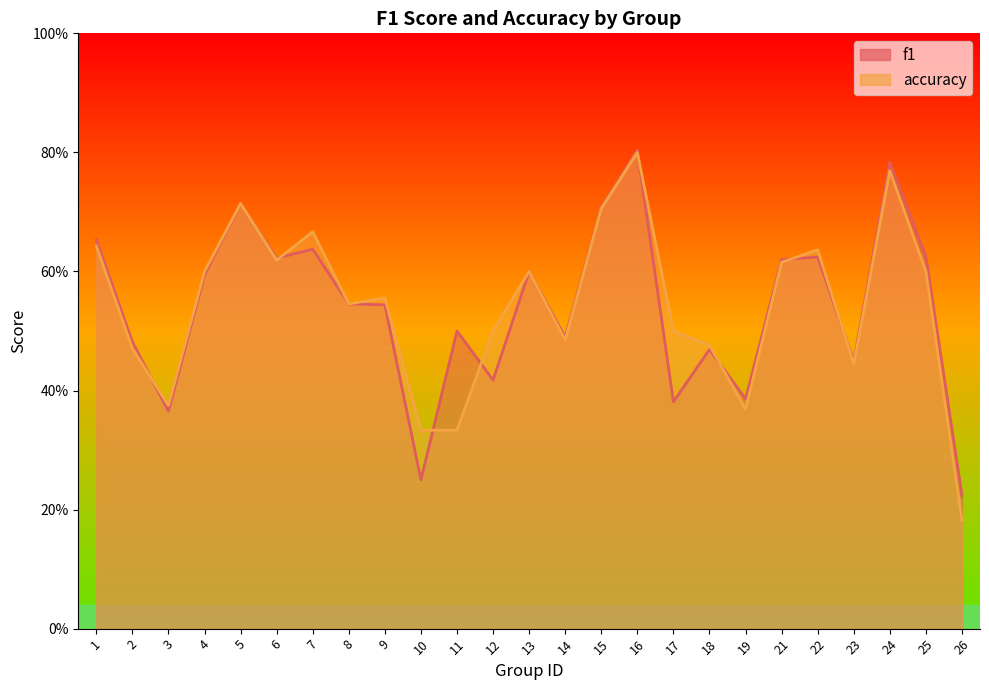

Is it true that accuracy equals 0.1 at 11?

False